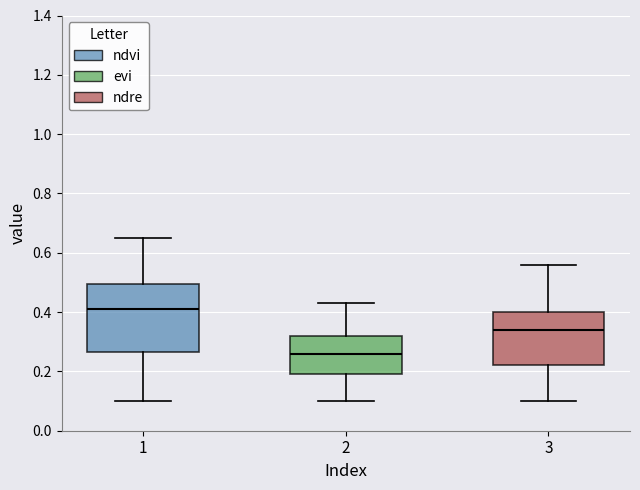

Which box is the tallest, from its lower edge to its upper edge?

1